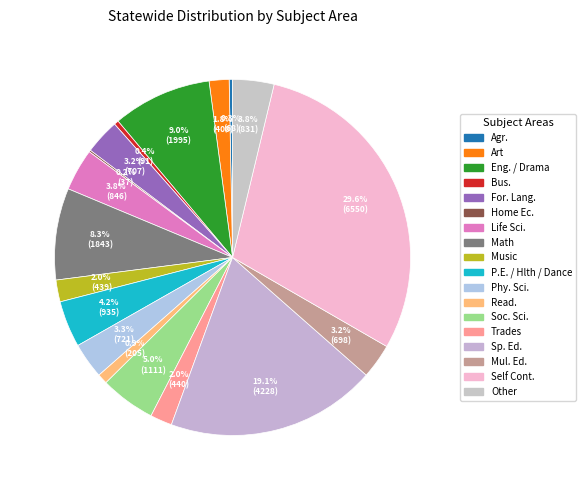

What is the ratio of the value at Agr. to the value at Soc. Sci.?

0.1